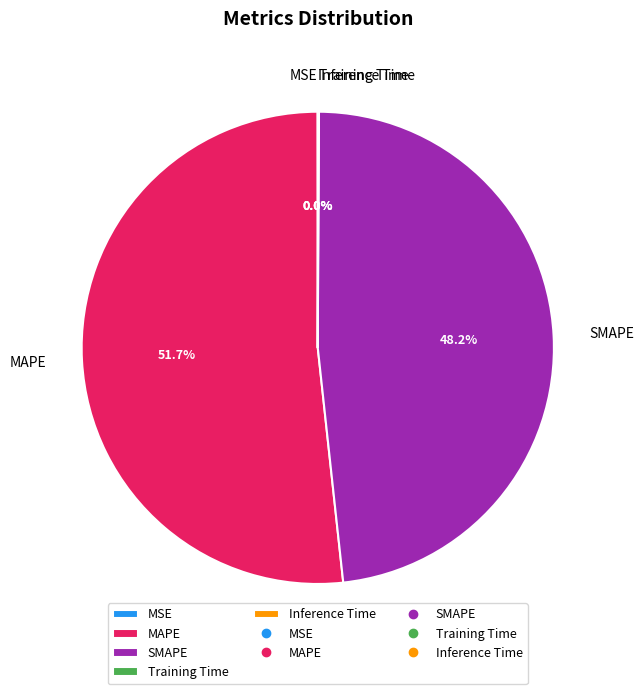

Is it true that MAPE is 52% of the pie?

True